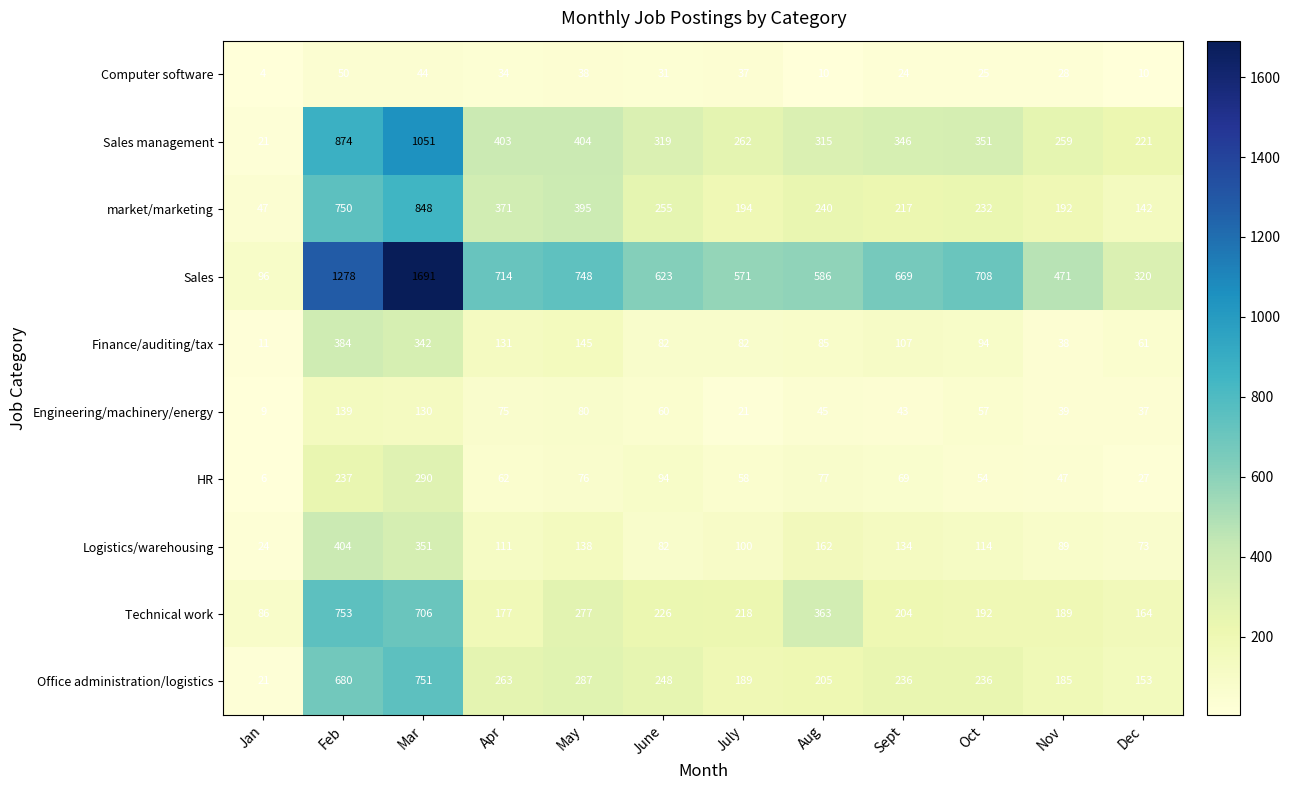

List the series in order of their peak value, highest first.

Sales, Sales management, market/marketing, Technical work, Office administration/logistics, Logistics/warehousing, Finance/auditing/tax, HR, Engineering/machinery/energy, Computer software